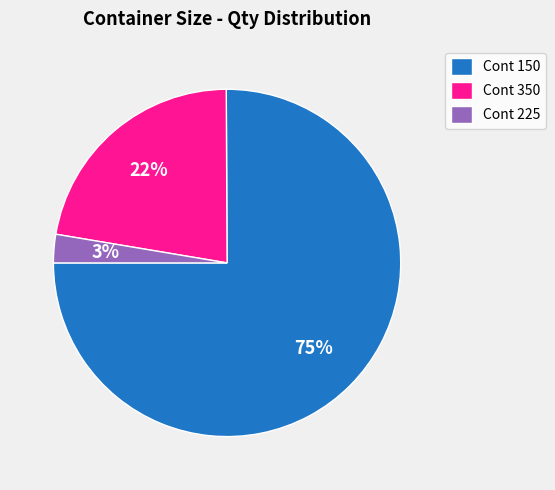

Rank the categories by value from lowest to highest.

Cont 225, Cont 350, Cont 150